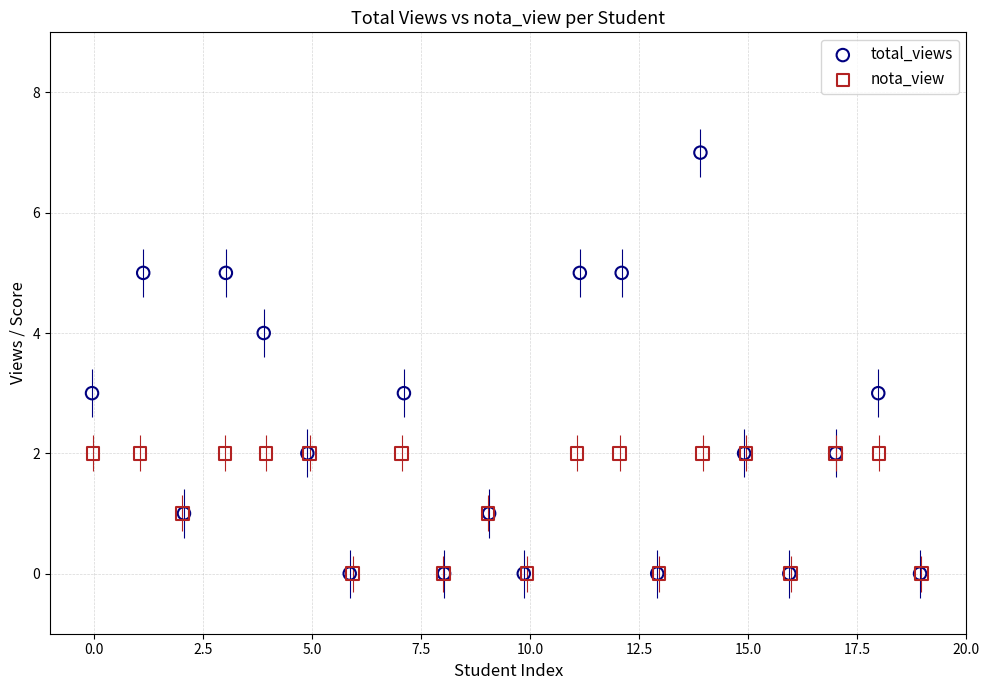

Which series reaches the maximum Y coordinate?

total_views